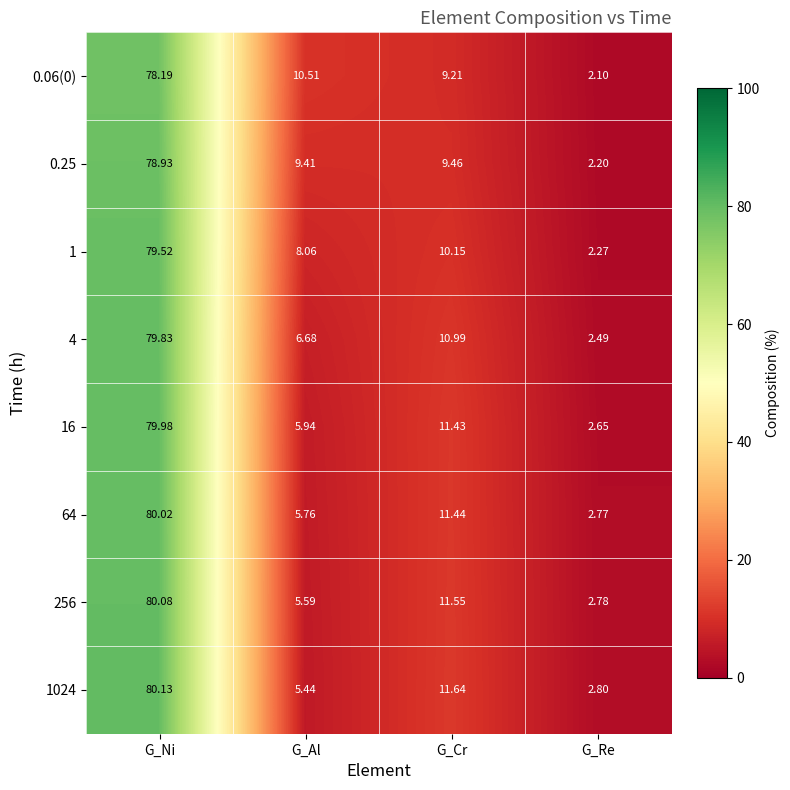

At which category is the sum across all series the highest?

G_Ni